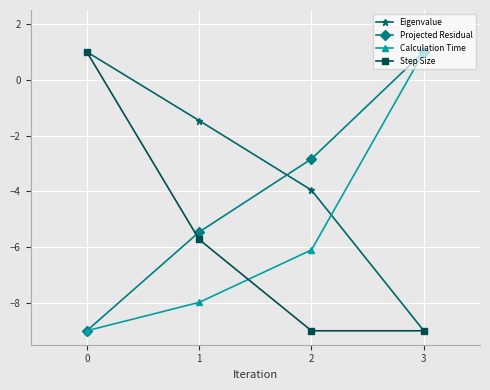

Reading left to right, list all the values displayed in this chart.

Eigenvalue: 1.0	-1.5	-4.0	-9.0
Projected Residual: -9.0	-5.5	-2.8	1.0
Calculation Time: -9.0	-8.0	-6.1	1.0
Step Size: 1.0	-5.7	-9.0	-9.0